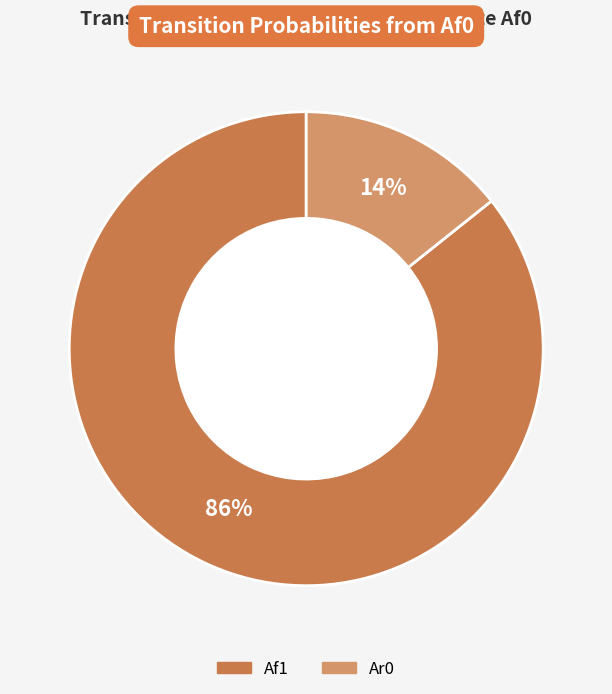

To the nearest percent, what is the average slice percentage?

50%